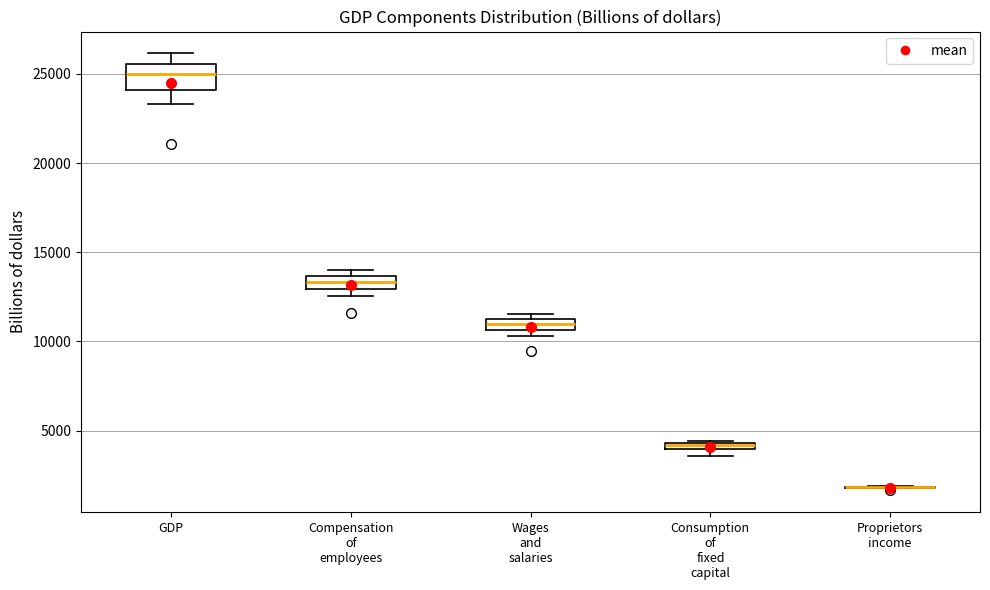

Comparing the boxes themselves (not the whiskers), which one is the tallest?

GDP